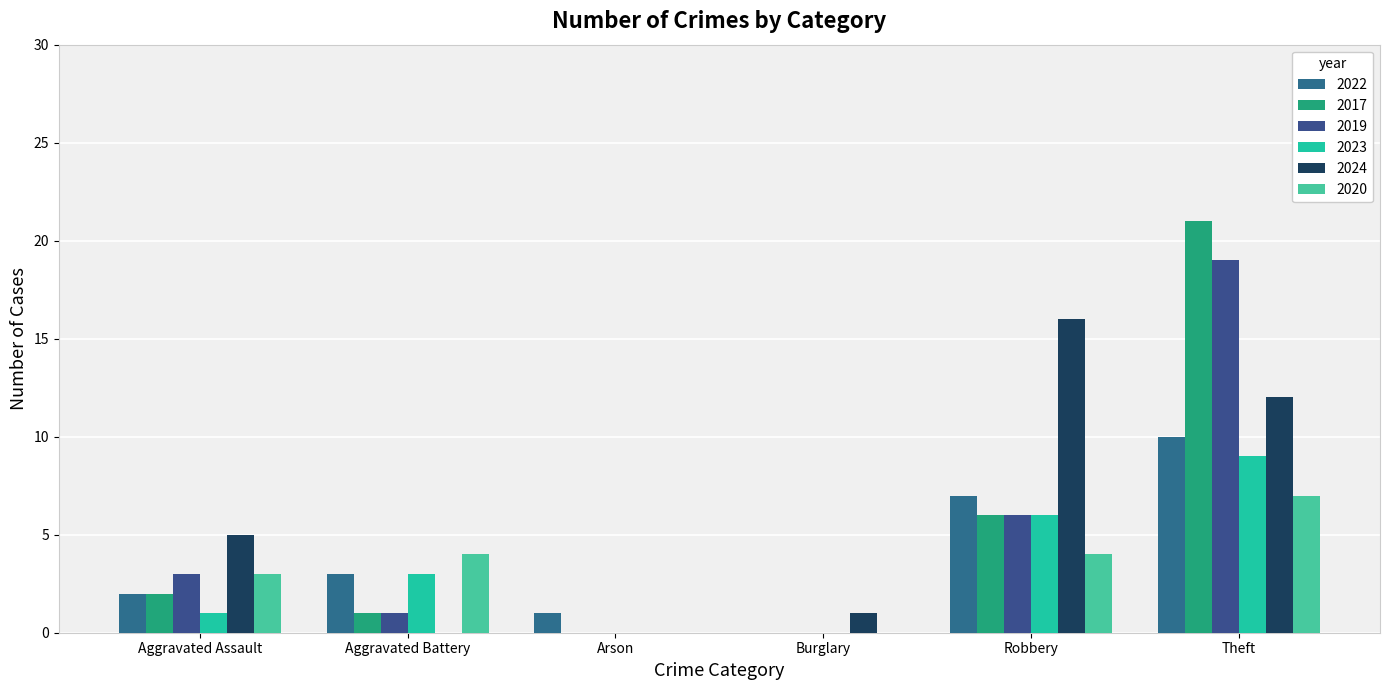

What is the difference between the 2024 values at Theft and Aggravated Assault?

7